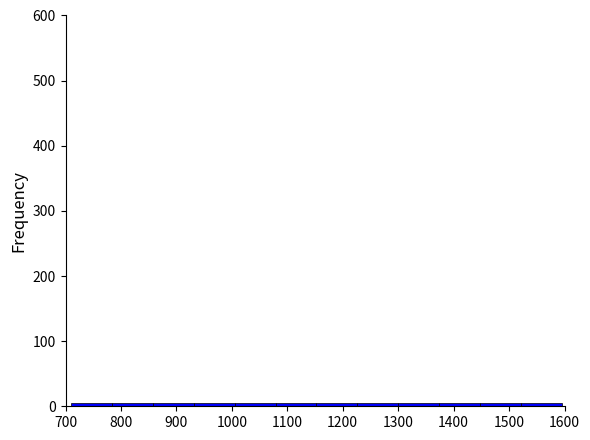

Reading left to right, transcribe this chart: for each bar, give the range it covers on the x-axis and its height. Neither the bar edges nor the heights are printed on the chart, so give them approximately, as read against the axes.

710 to 780: under 10
780 to 860: under 10
860 to 930: under 10
930 to 1010: under 10
1010 to 1080: under 10
1080 to 1150: under 10
1150 to 1230: under 10
1230 to 1300: under 10
1300 to 1370: under 10
1370 to 1450: under 10
1450 to 1520: under 10
1520 to 1600: under 10